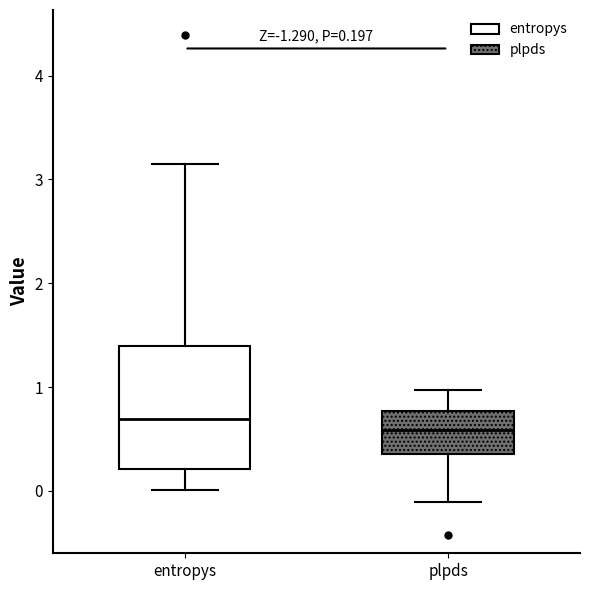

Which box is the tallest, from its lower edge to its upper edge?

entropys